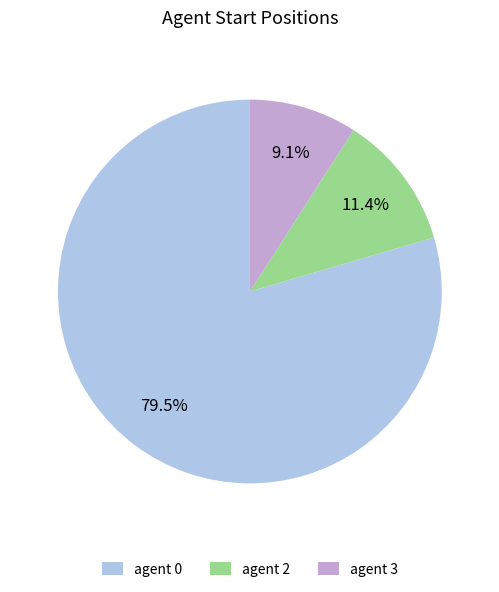

To the nearest percent, what is the difference between the largest and smallest slice percentages?

70%